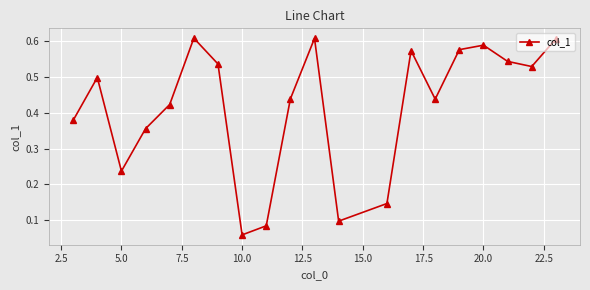

How many values are between 0 and 1?

20